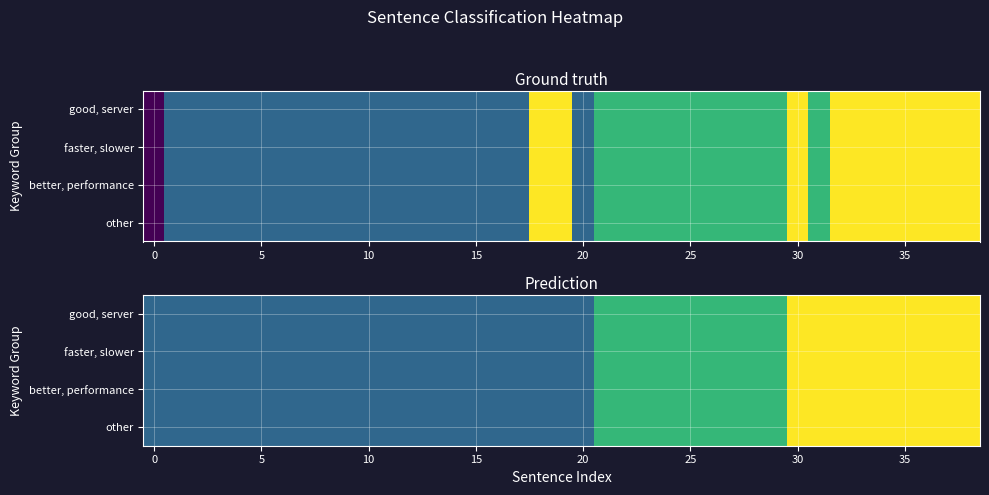

Count the good, server values in the range 1 to 2.

30